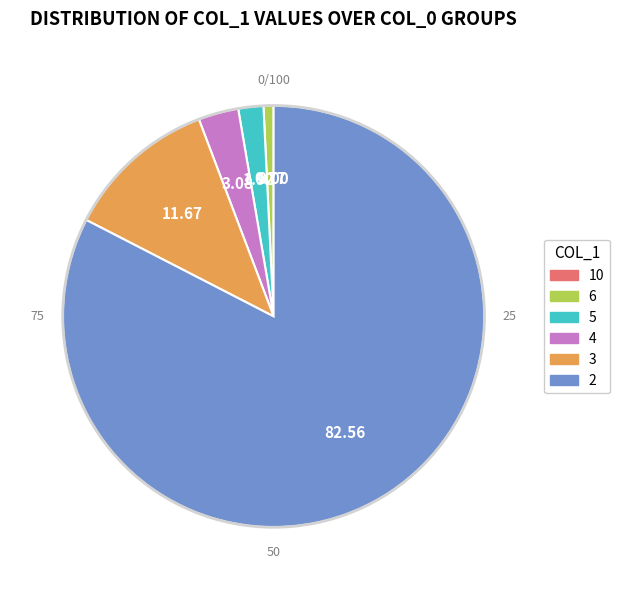

True or false: 3 accounts for 20% of the total.

False